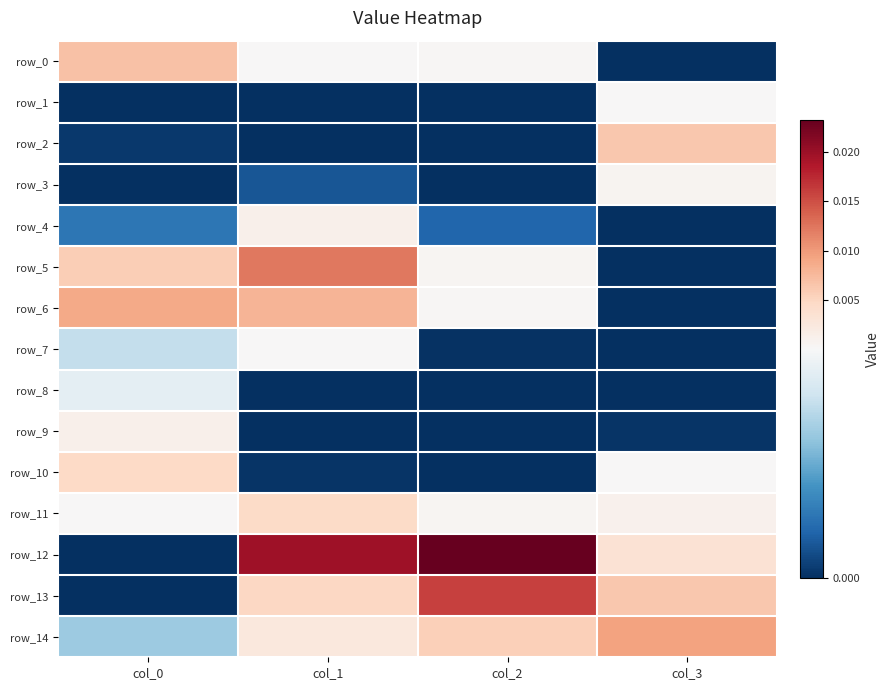

Count the number of data series in this chart.

15